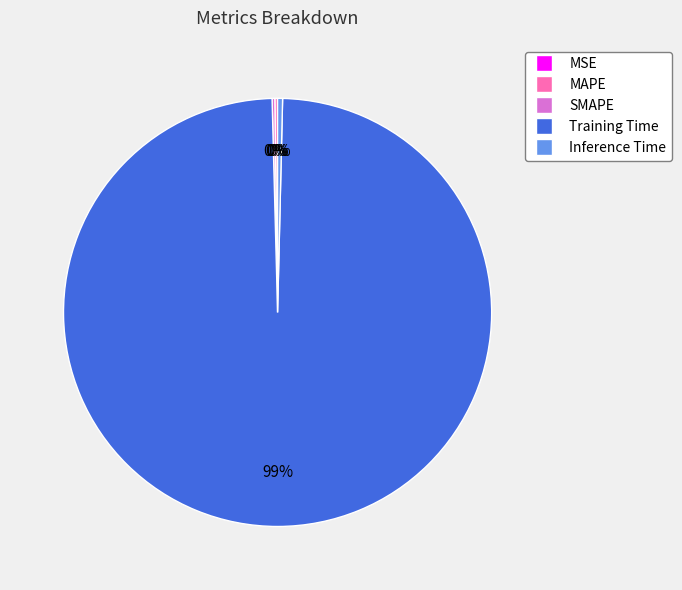

The Inference Time slice represents 0% of the pie. True or false?

True